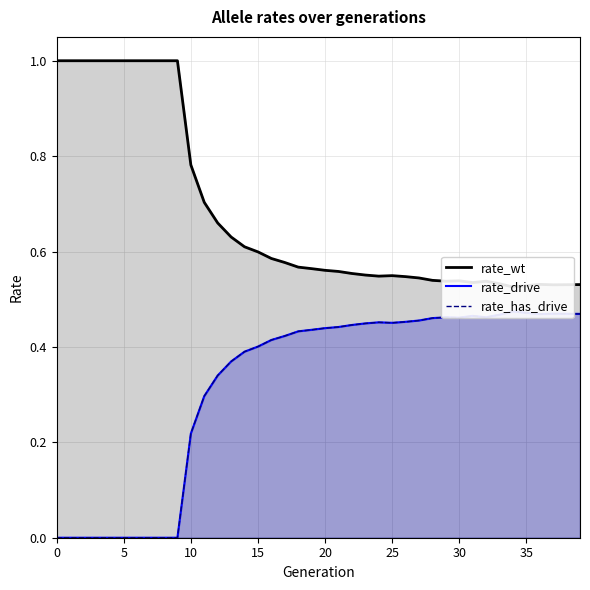

What is the difference between the rate_wt values at 28 and 15?

0.1